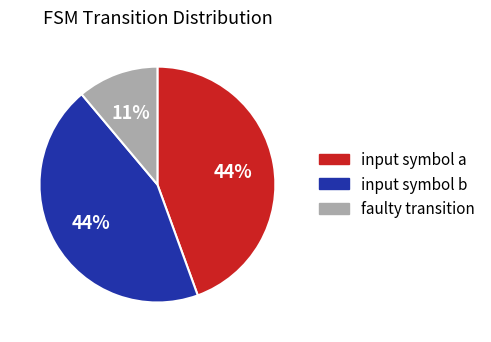

What percentage is the faulty transition slice, to the nearest percent?

11%